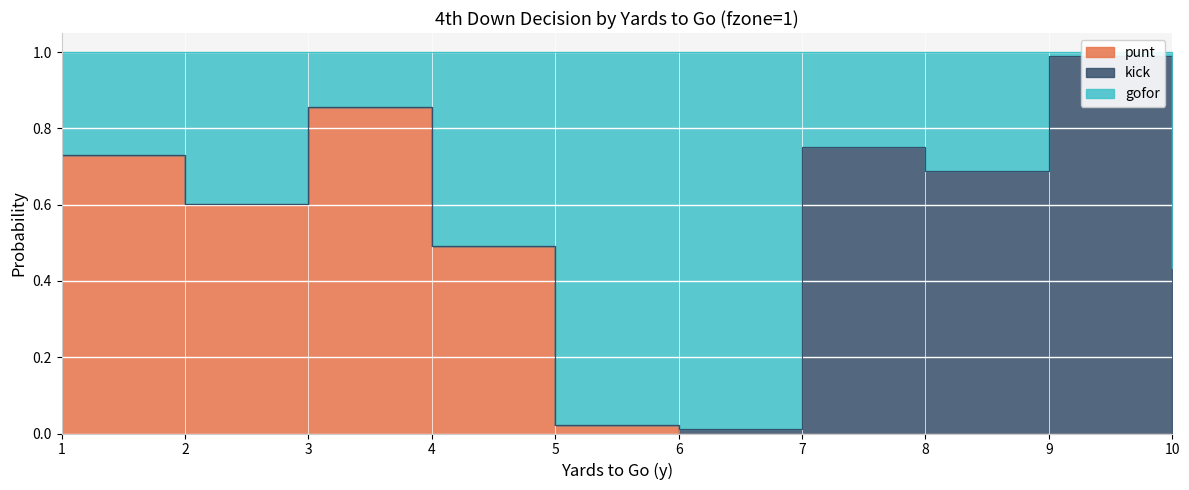

True or false: gofor has a value of 1.4 at 3.

False